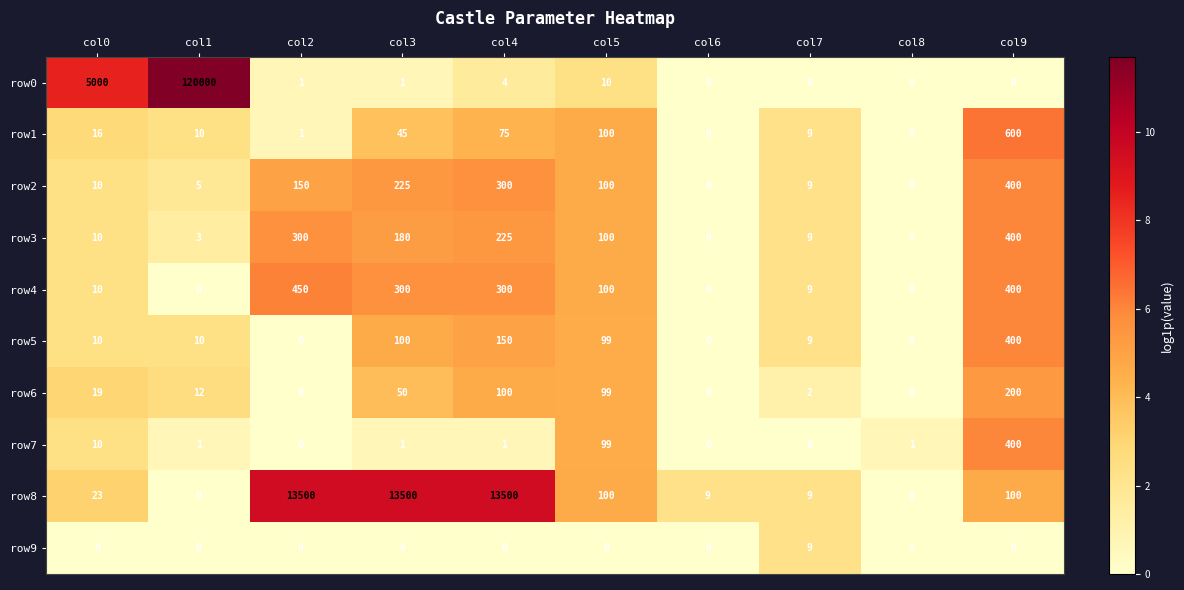

Which label corresponds to the largest value in the chart?

col1